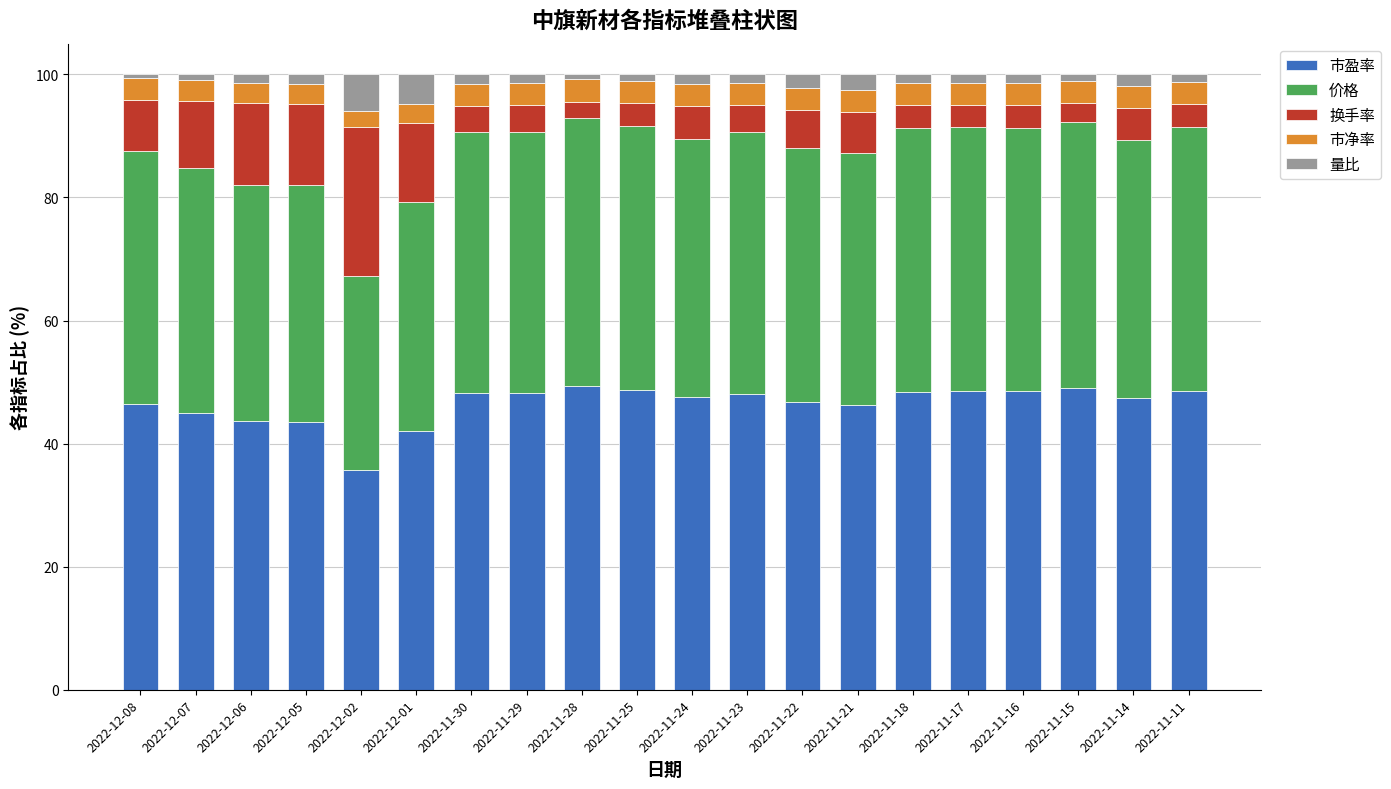

What is the minimum value for 市盈率?

35.7